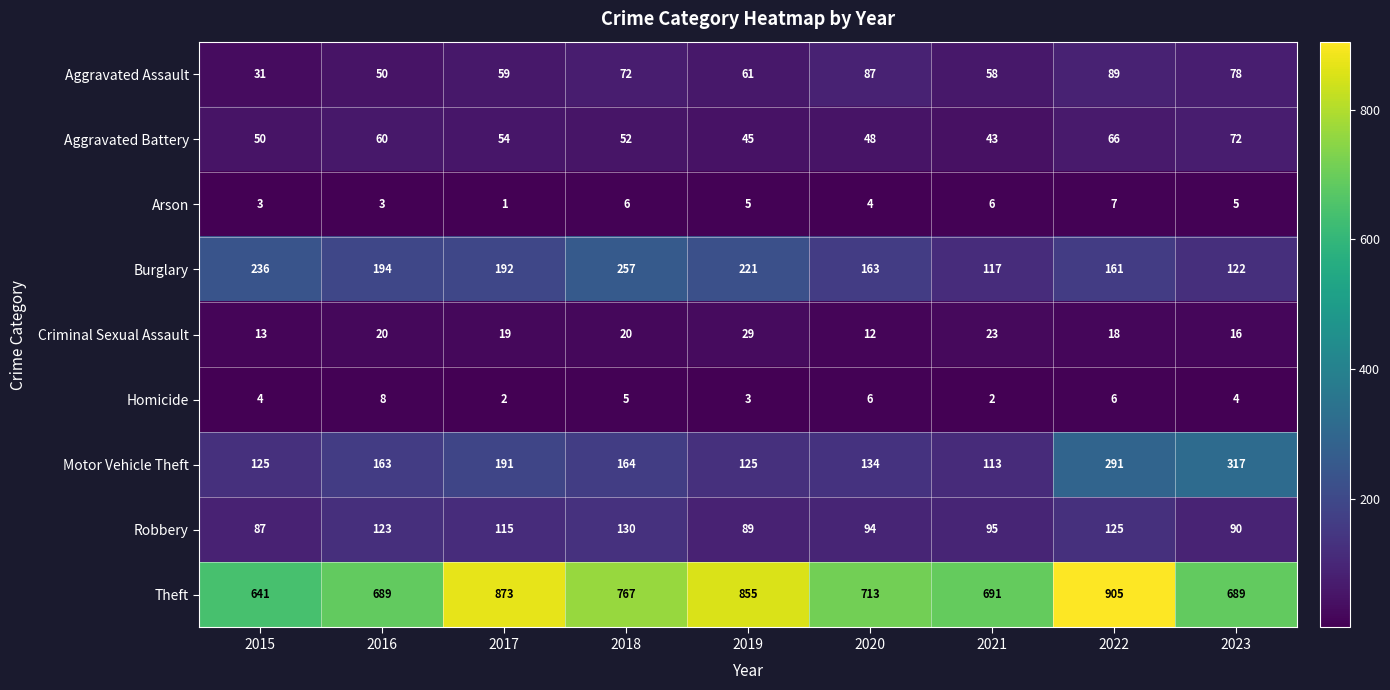

At 2022, list the series in order from smallest to largest.

Homicide, Arson, Criminal Sexual Assault, Aggravated Battery, Aggravated Assault, Robbery, Burglary, Motor Vehicle Theft, Theft